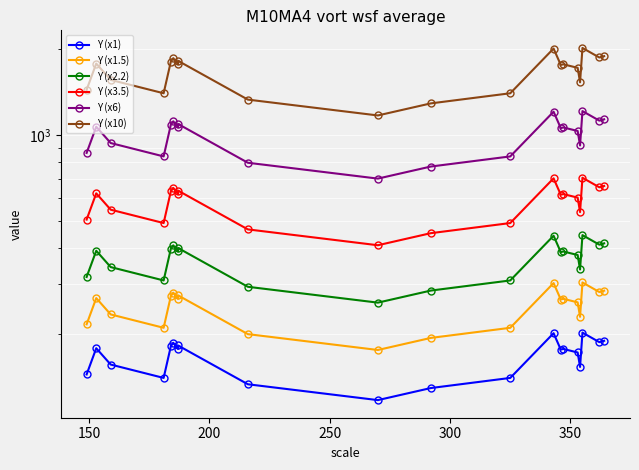

Reading left to right, what are all the values shown in this chart?

Y (x1): 144.0	178.0	156.0	140.0	181.0	186.0	177.0	182.0	133.0	117.0	129.0	140.0	201.0	176.0	177.0	172.0	153.0	202.0	187.0	189.0
Y (x1.5): 216.0	267.0	234.0	210.0	271.5	279.0	265.5	273.0	199.5	175.5	193.5	210.0	301.5	264.0	265.5	258.0	229.5	303.0	280.5	283.5
Y (x2.2): 316.8	391.6	343.2	308.0	398.2	409.2	389.4	400.4	292.6	257.4	283.8	308.0	442.2	387.2	389.4	378.4	336.6	444.4	411.4	415.8
Y (x3.5): 504.0	623.0	546.0	490.0	633.5	651.0	619.5	637.0	465.5	409.5	451.5	490.0	703.5	616.0	619.5	602.0	535.5	707.0	654.5	661.5
Y (x6): 864.0	1068.0	936.0	840.0	1086.0	1116.0	1062.0	1092.0	798.0	702.0	774.0	840.0	1206.0	1056.0	1062.0	1032.0	918.0	1212.0	1122.0	1134.0
Y (x10): 1440.0	1780.0	1560.0	1400.0	1810.0	1860.0	1770.0	1820.0	1330.0	1170.0	1290.0	1400.0	2010.0	1760.0	1770.0	1720.0	1530.0	2020.0	1870.0	1890.0